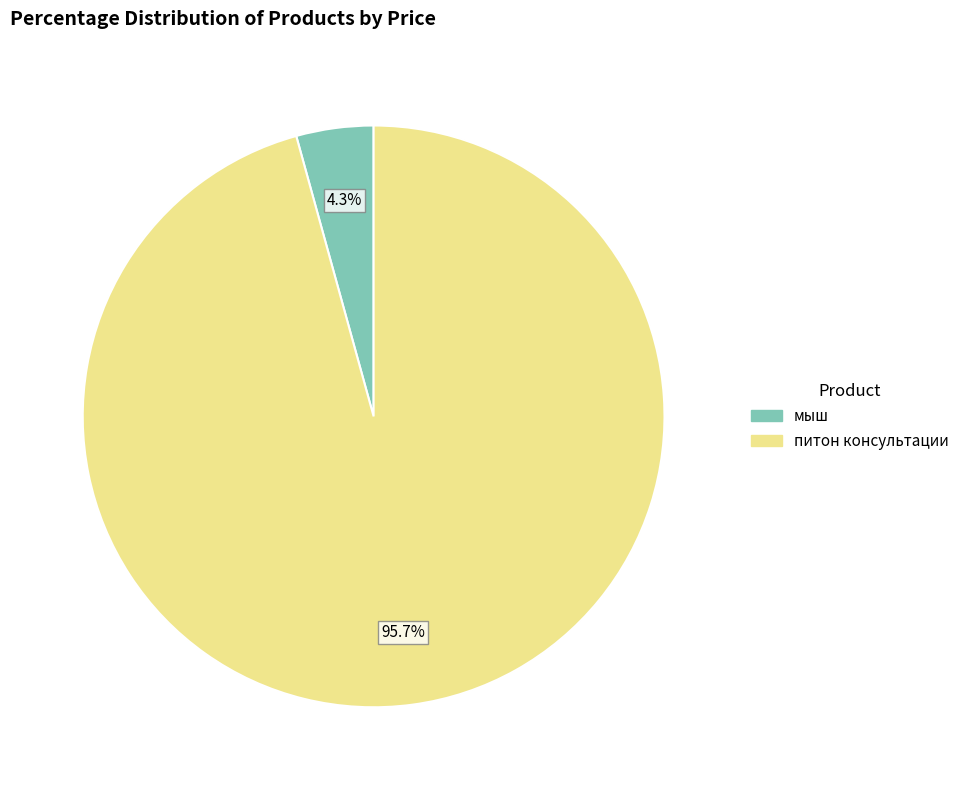

Which category has the smallest portion of the pie?

мыш